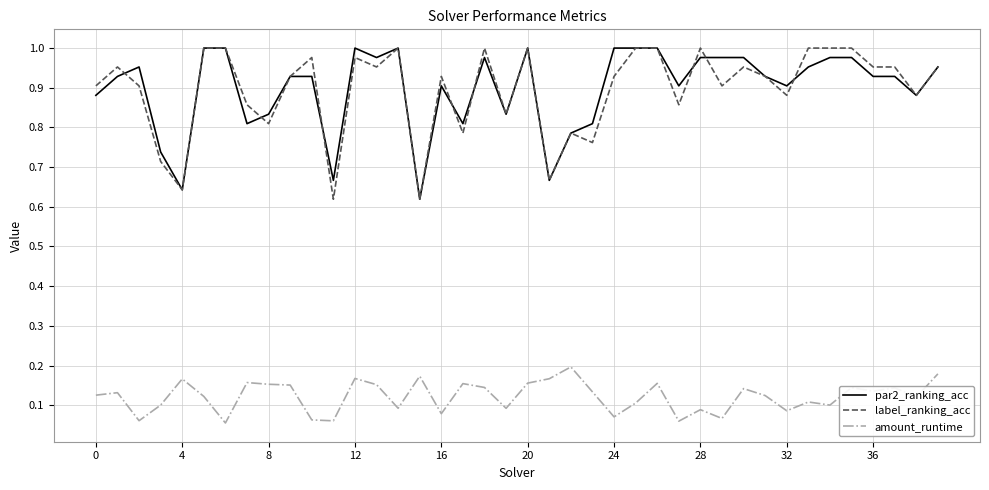

True or false: par2_ranking_acc and amount_runtime cross at least once.

False